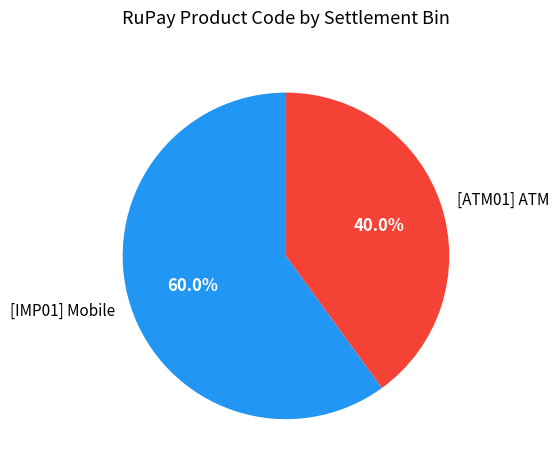

Does any single category account for the majority?

Yes